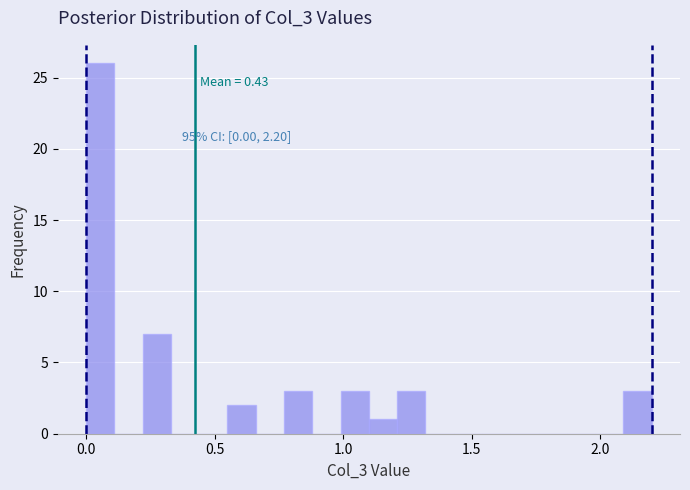

Around what value on the x-axis is the tallest bar? Give the approximate position of its centre, as read against the axis.

0.05